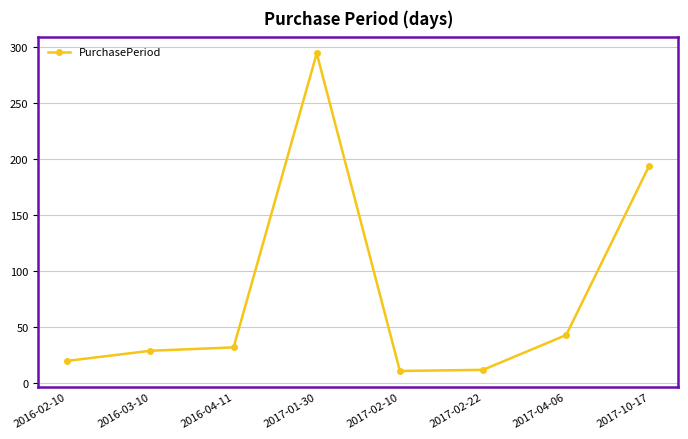

What is the difference between the second highest and minimum values?

183